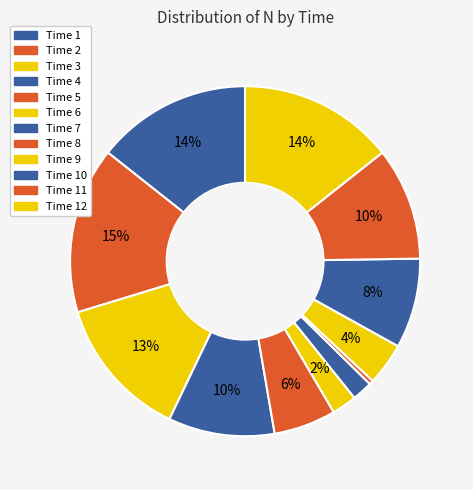

Which slice is the largest?

Time 2